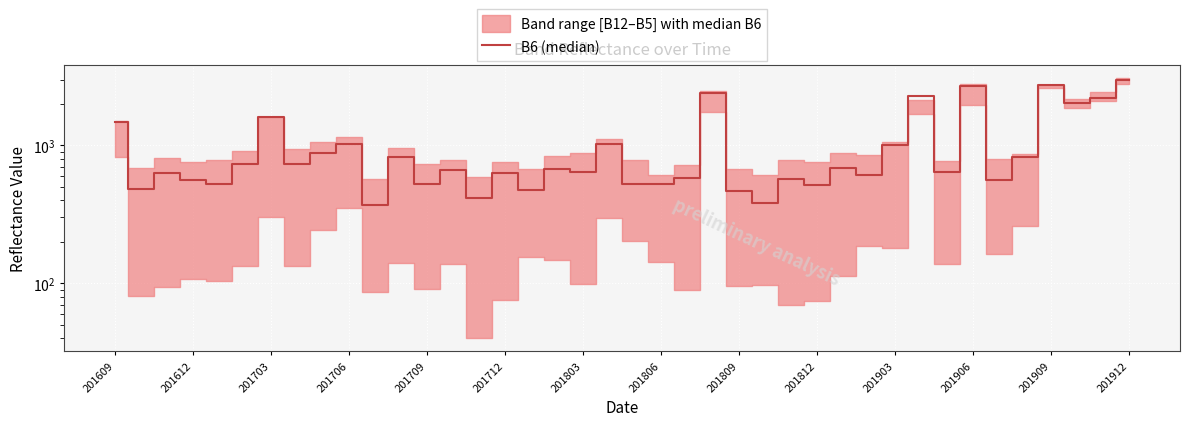

What is the difference between the values at 31 and 39?

713